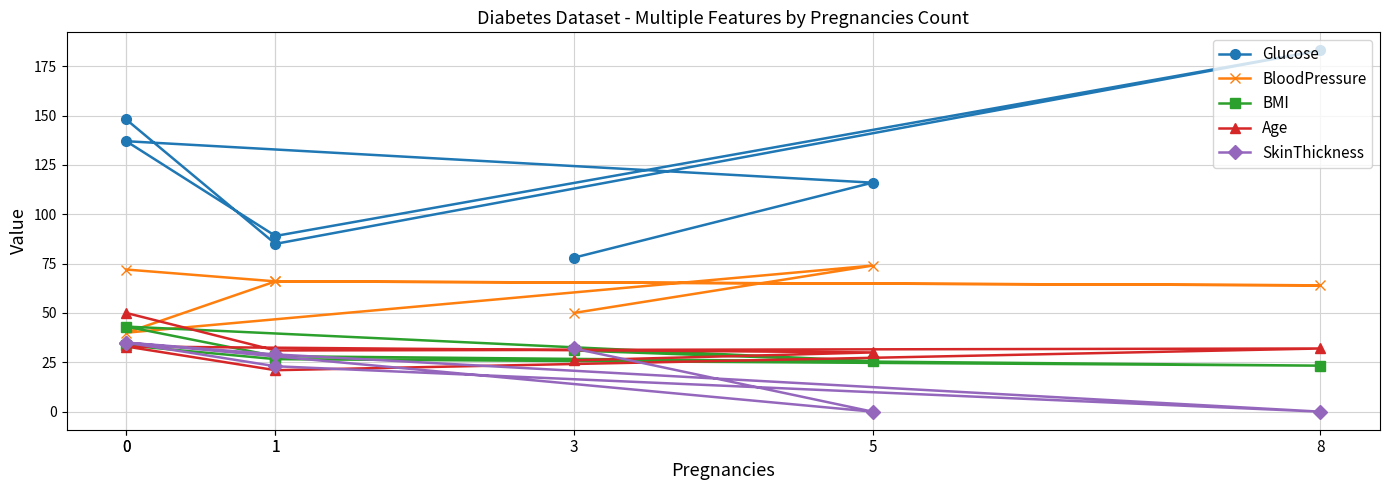

What is the label of the 2nd point from the left?

1